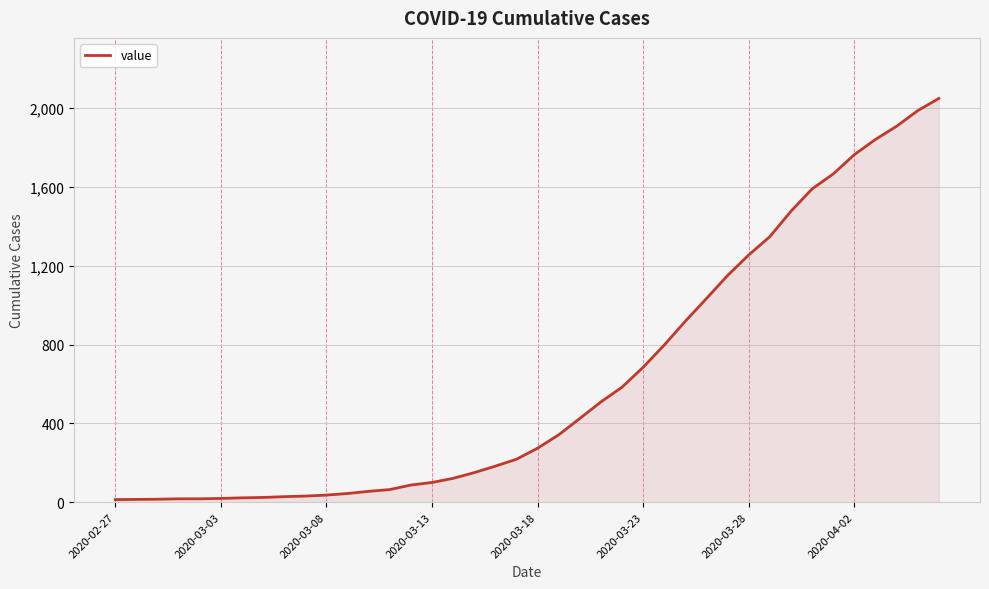

What is the greatest value displayed?

2049